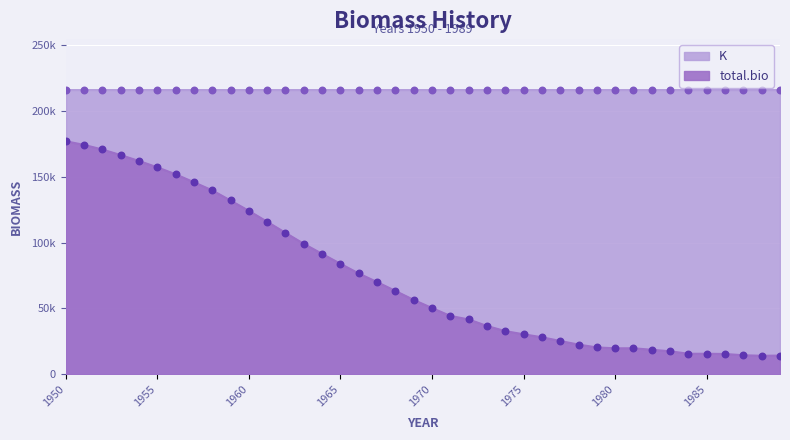

What is the change in value from 1962 to 1978?

-84735.0